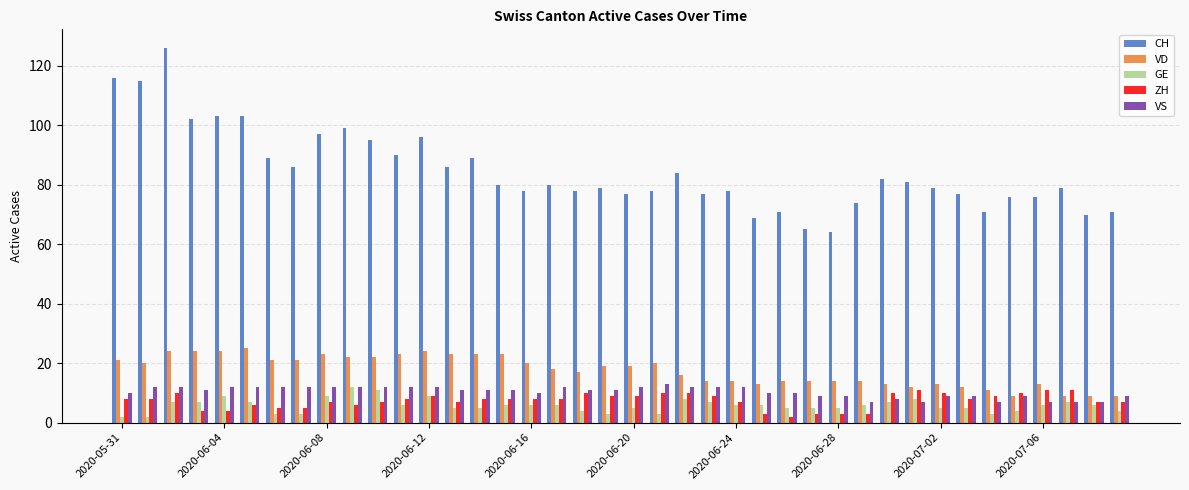

What is the maximum value shown in the chart?

126